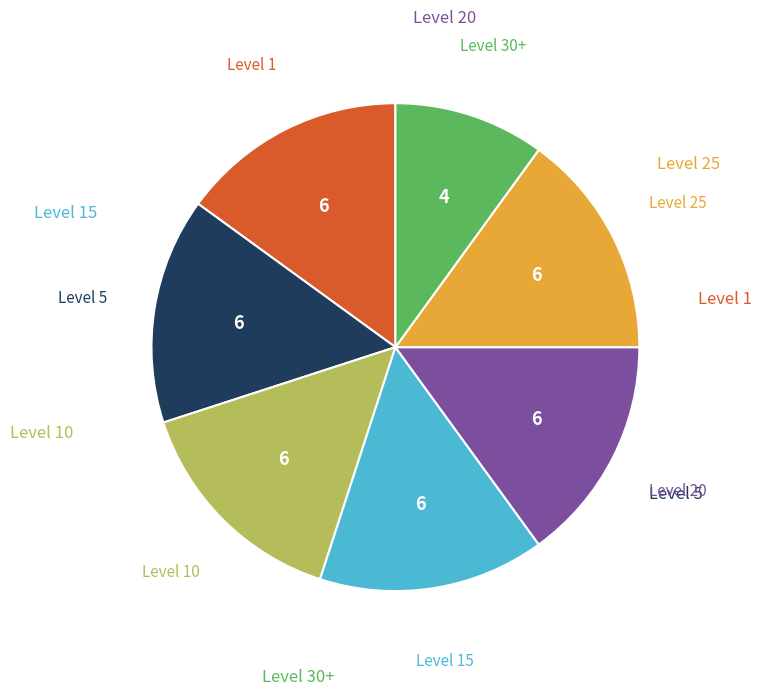

Is there any slice that represents more than half of the pie?

No